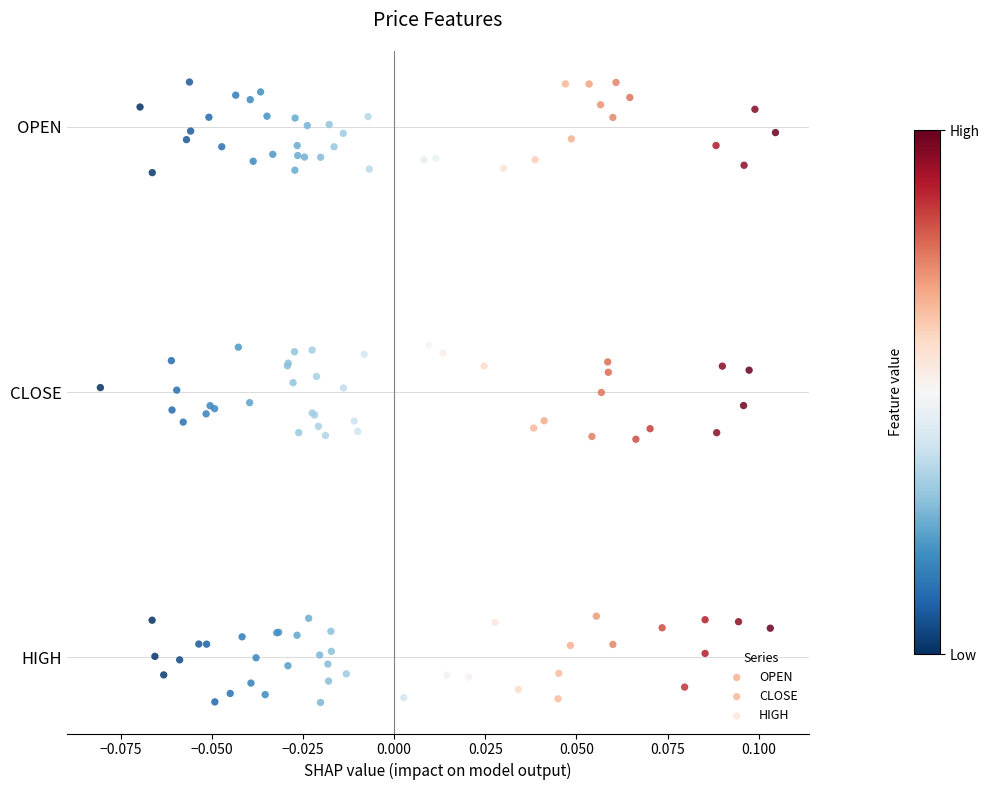

What are all the series names shown in the legend?

OPEN, CLOSE, HIGH